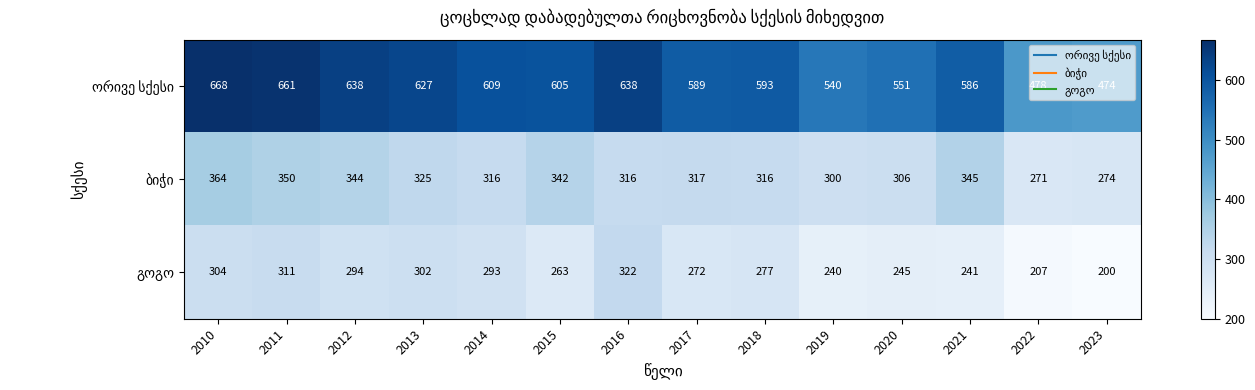

At how many categories does at least one series exceed 509?

12